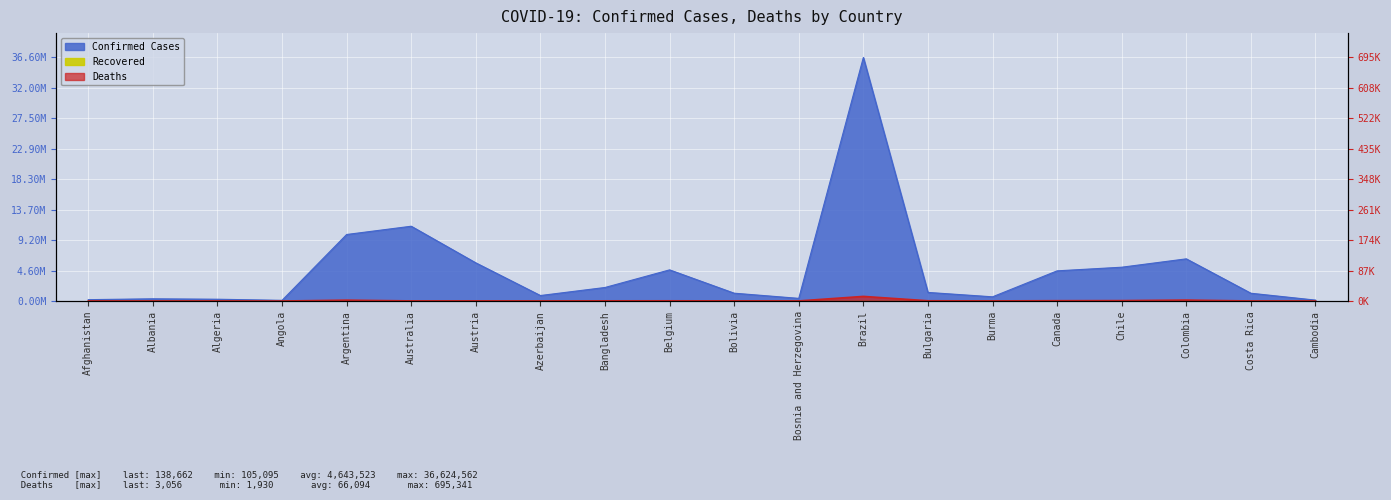

Which series has the largest total across all categories?

Confirmed